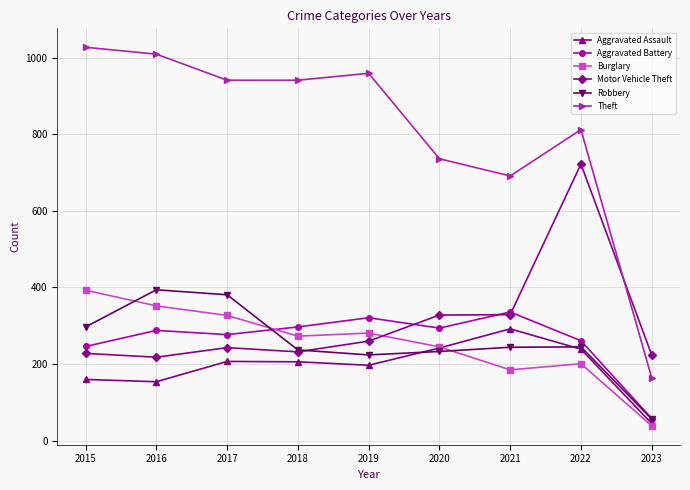

Which series changed the most between 2017 and 2018?

Robbery